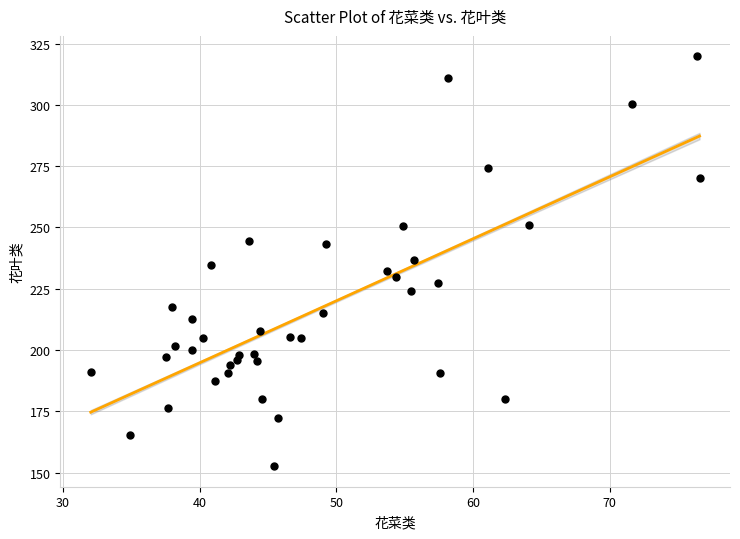

What is the range of X values (max minus min)?

44.5